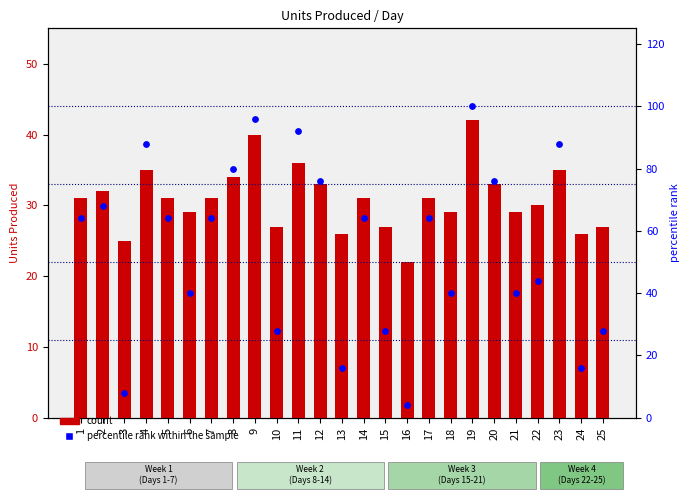

At which category is the sum across all series the highest?

19